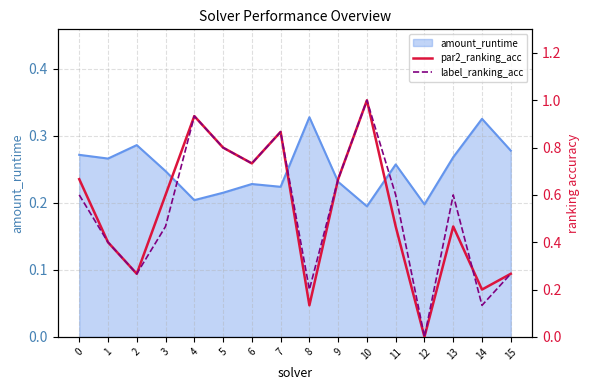

Is the value of label_ranking_acc at 8 greater than the value of par2_ranking_acc at 15?

No